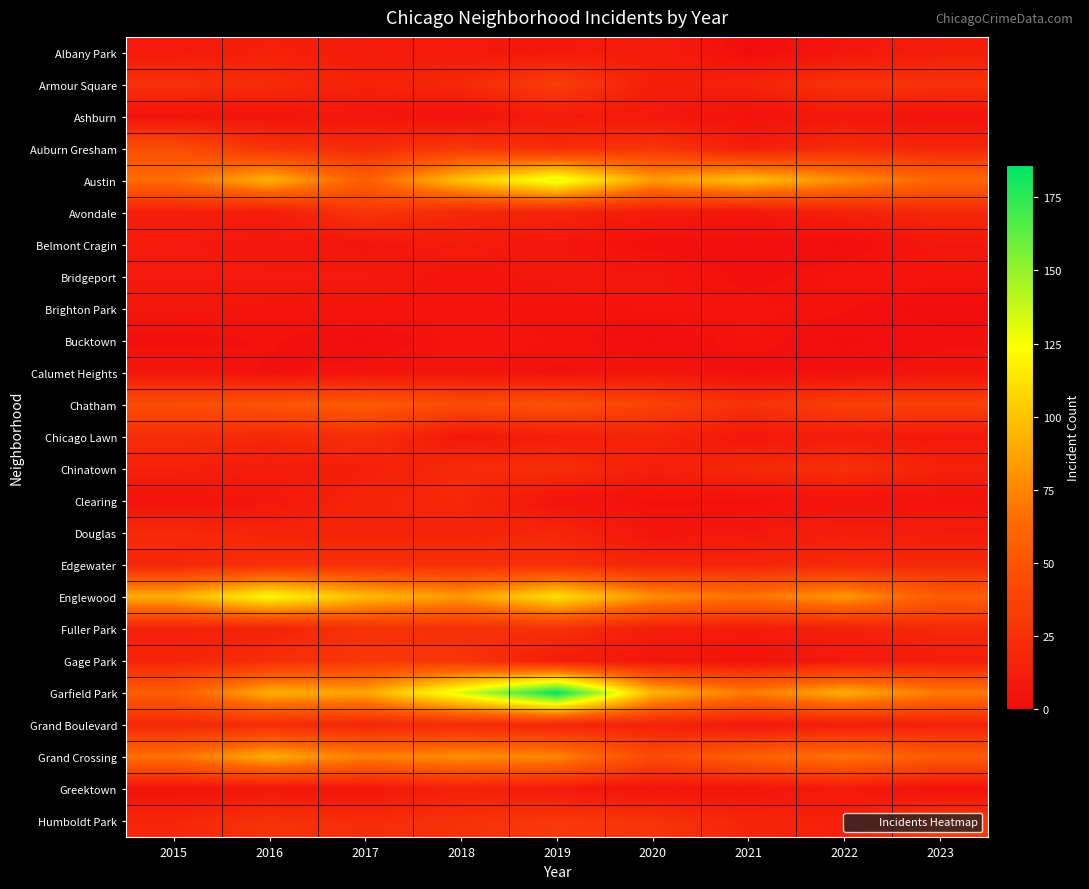

Which series has the largest range (max minus min)?

Garfield Park